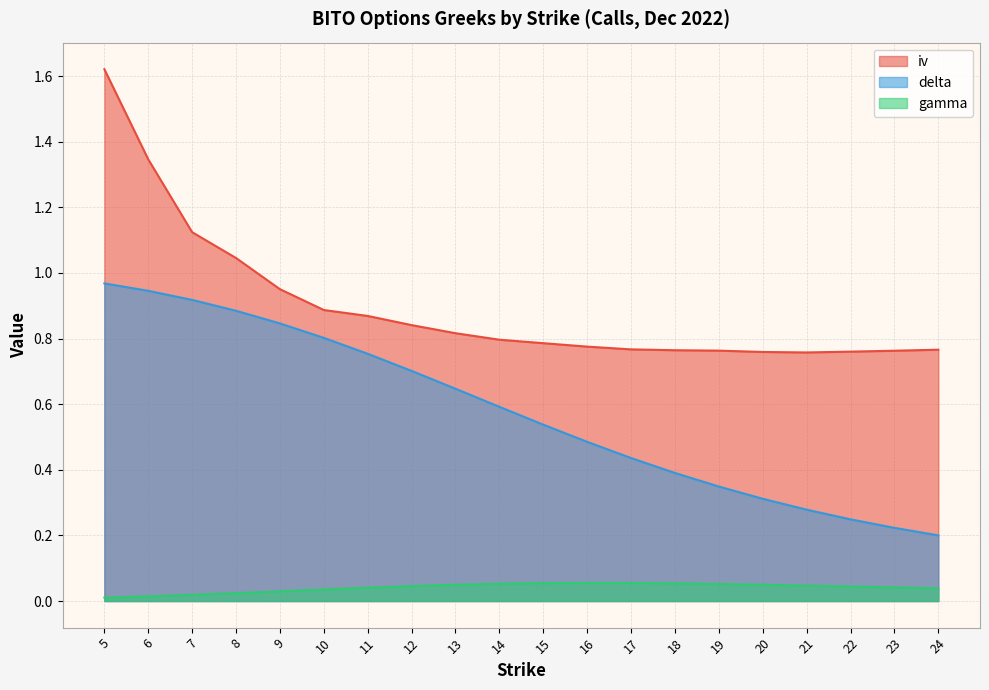

What are all the series names shown in the legend?

iv, delta, gamma